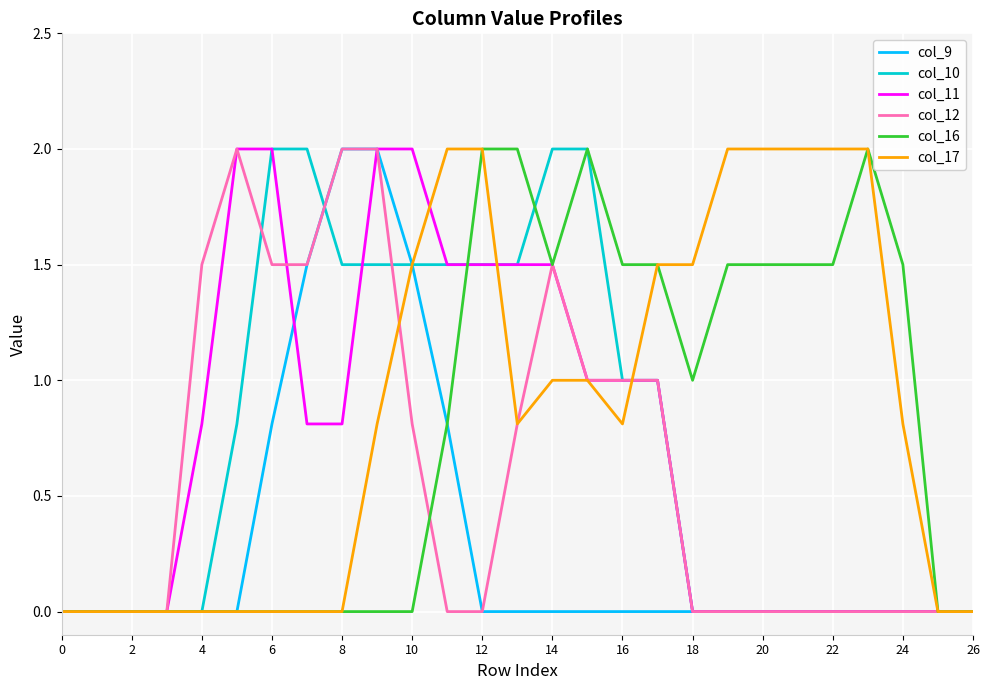

What is the highest value of the col_12 series?

2.0